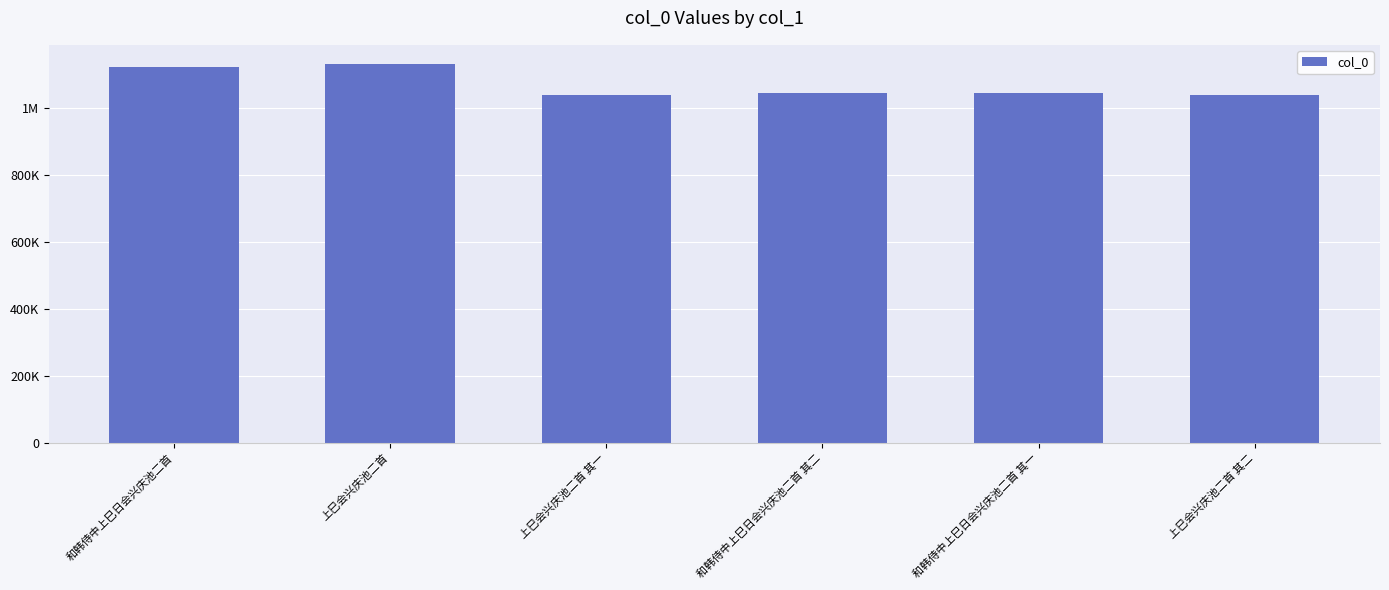

At which label does the data first exceed 1044256?

和韩侍中上巳日会兴庆池二首